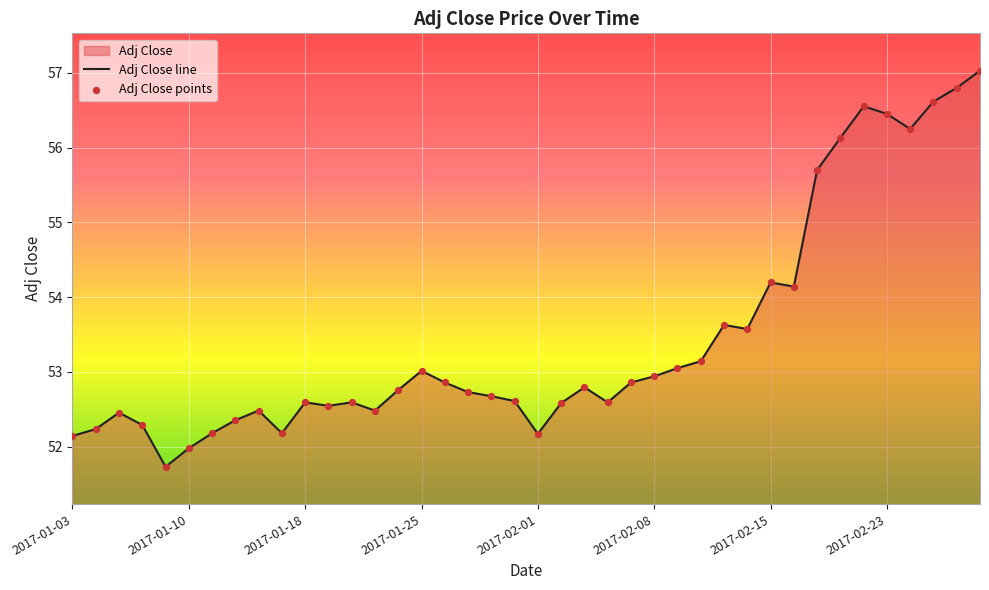

Which series has the largest total across all categories?

Adj Close line